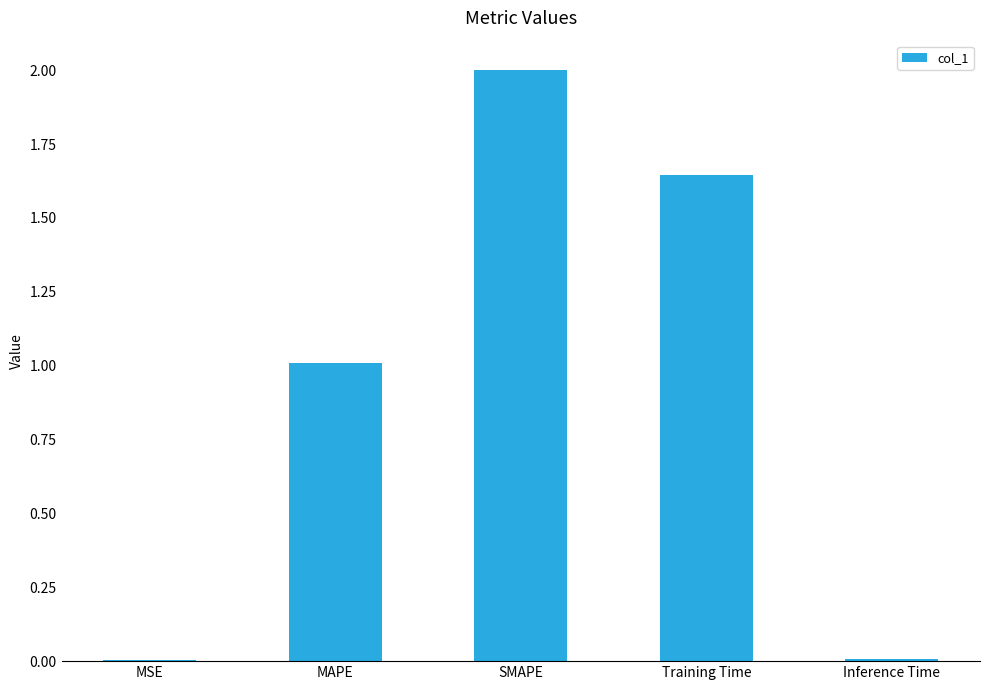

What is the sum of the values at Training Time and MAPE?

2.7